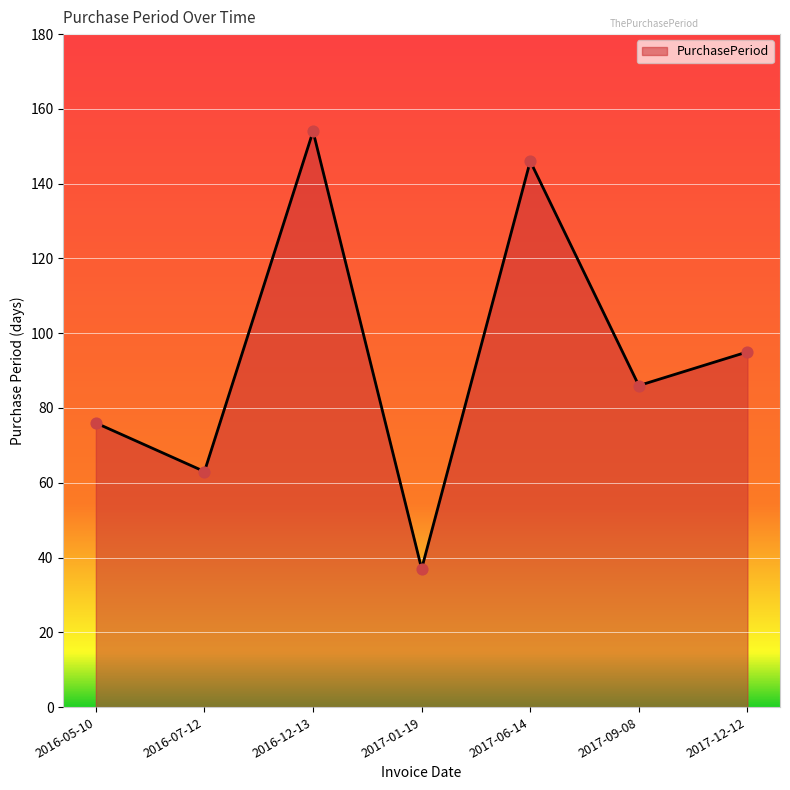

Approximately how many times larger is the value at 2017-01-19 compared to 2017-09-08?

0.4